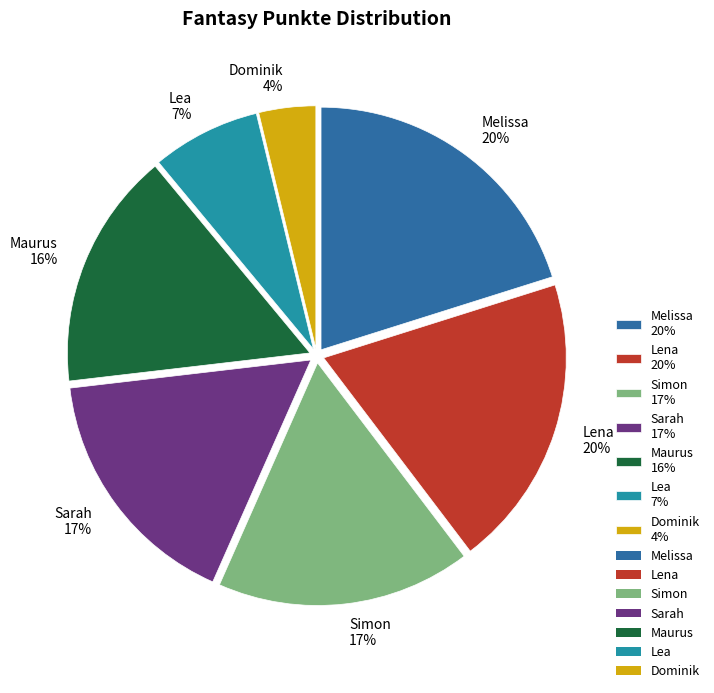

Which has a higher value, Melissa or Maurus?

Melissa